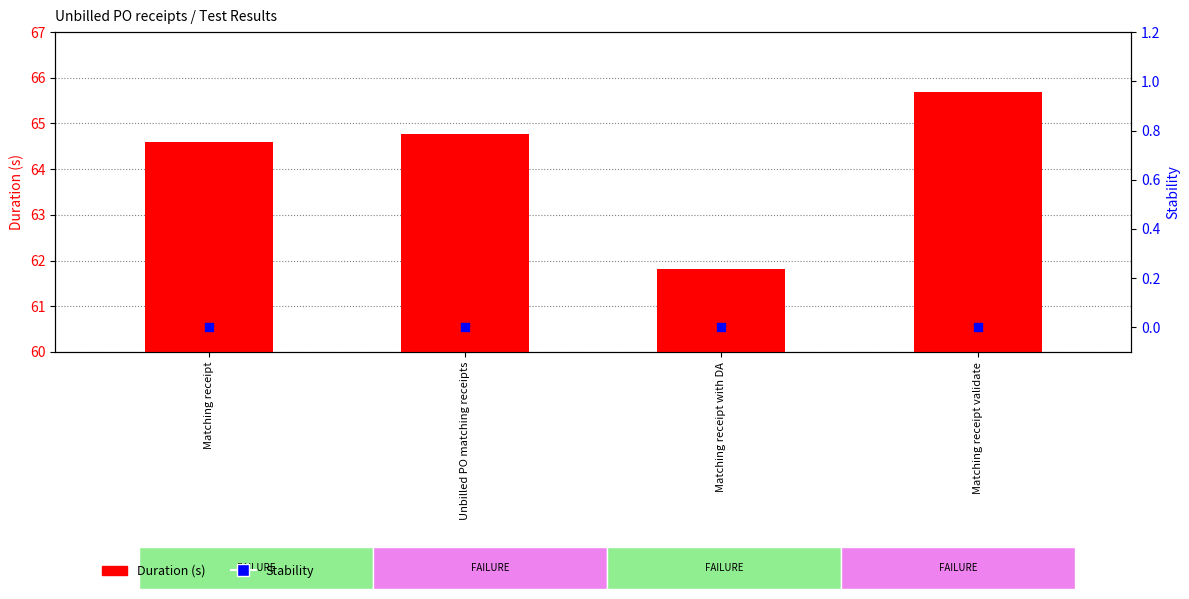

Which series contains the lowest Y value?

Stability